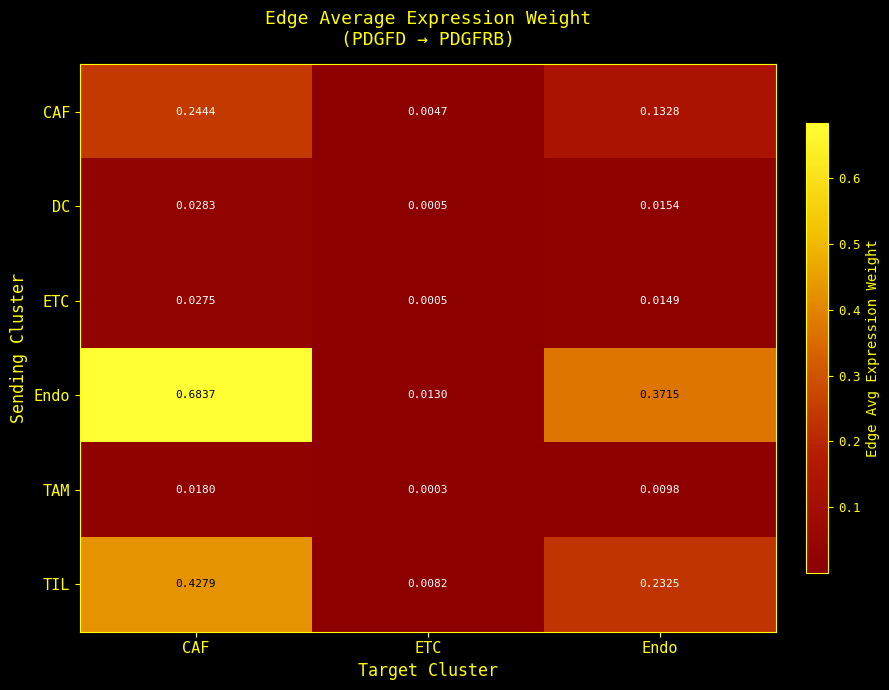

Is the value of TIL at Endo greater than the value of CAF at ETC?

Yes